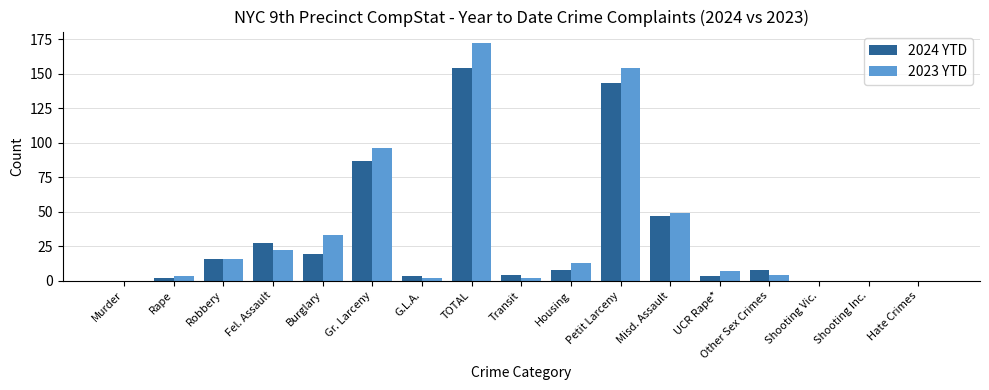

At which label does 2024 YTD first exceed 8?

Robbery